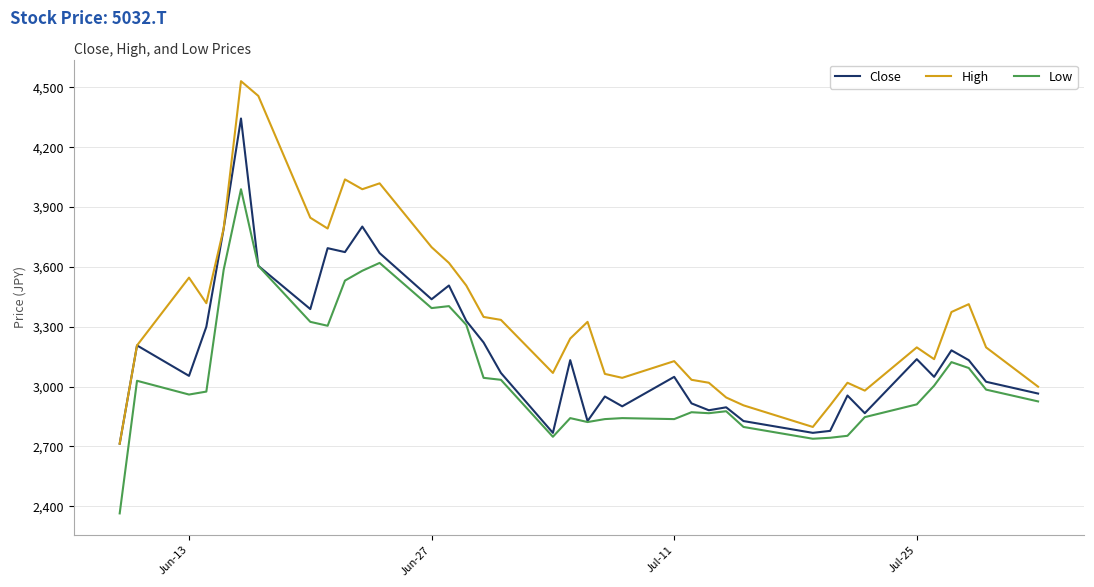

What is the sum of all High values?

124648.9